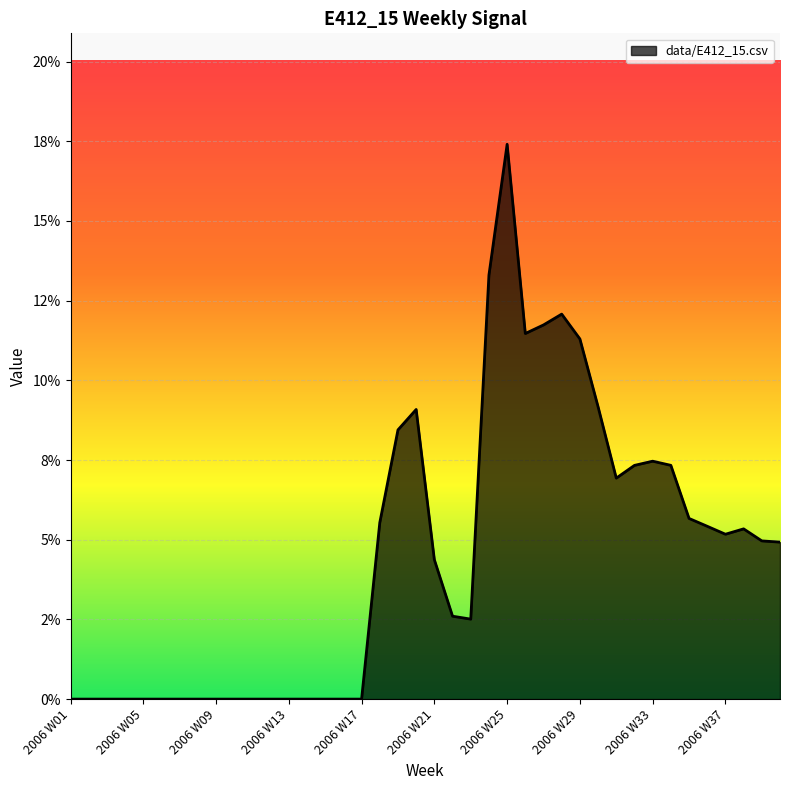

What is the greatest value displayed?

0.2